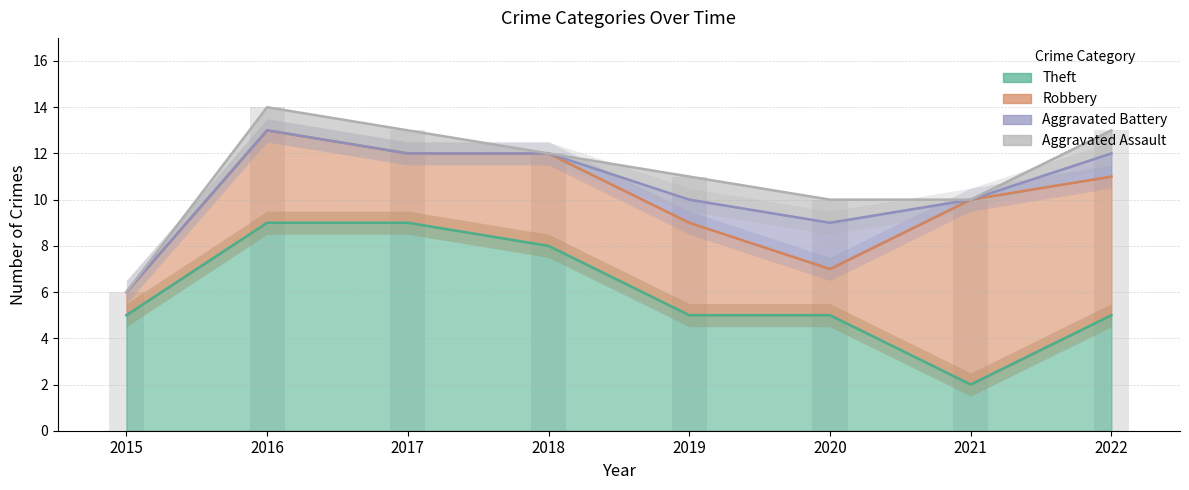

True or false: Theft has a value of 5 at 2015.

True